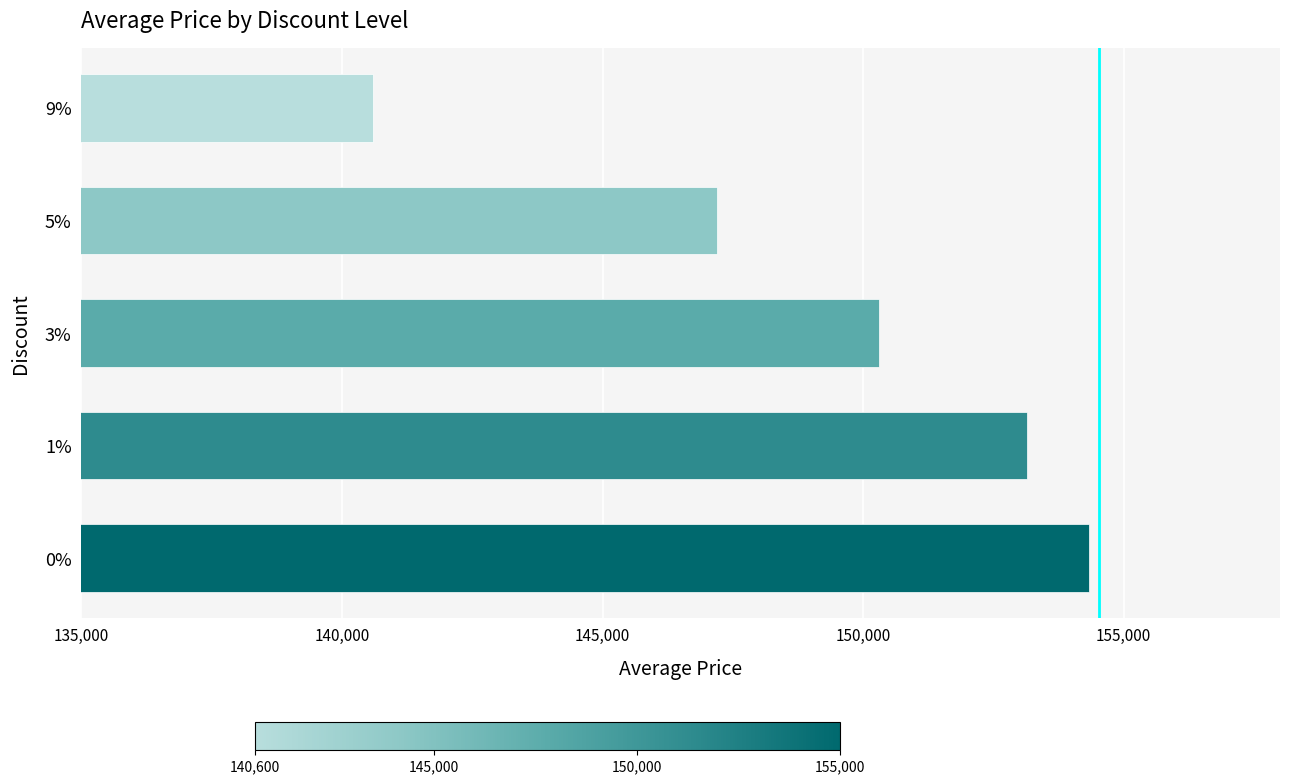

What is the sum of all values?

745576